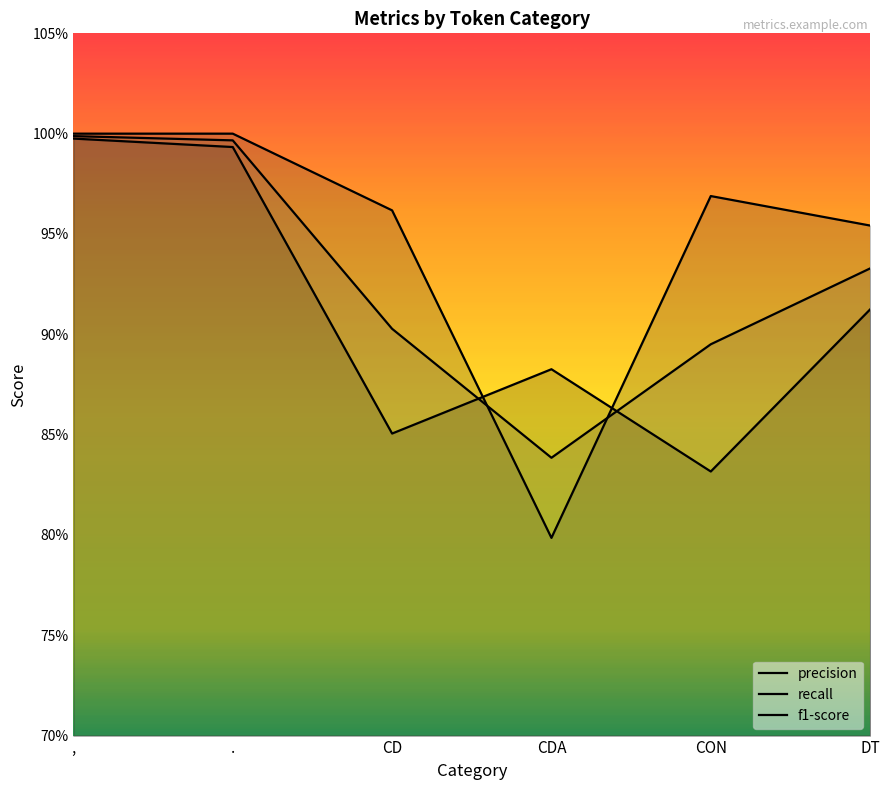

What is the value of the recall point at the 2nd from the left?

1.0